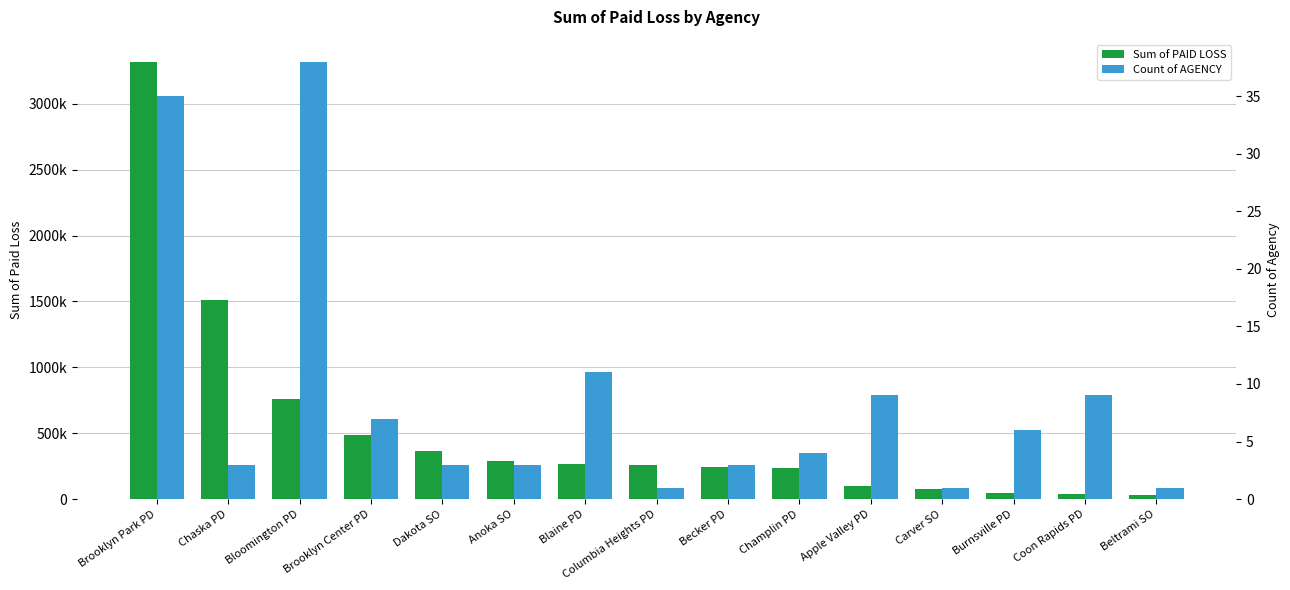

Rank the series by their average value, from highest to lowest.

Sum of PAID LOSS, Count of AGENCY